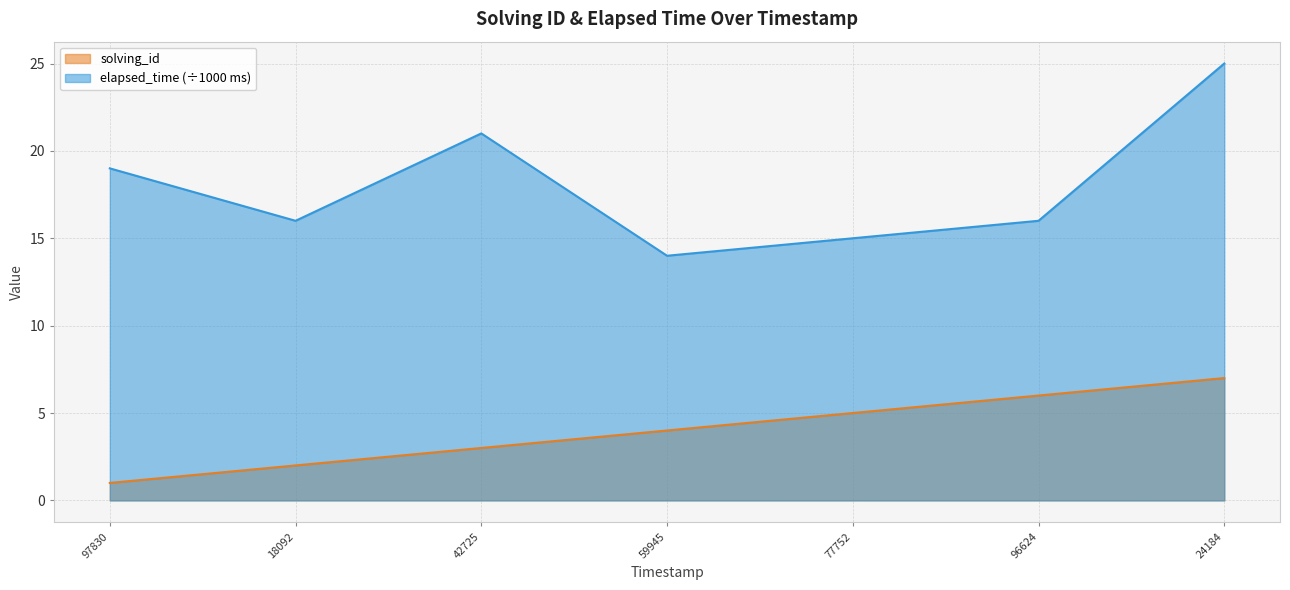

Which series has the widest spread of values?

elapsed_time (÷1000 ms)